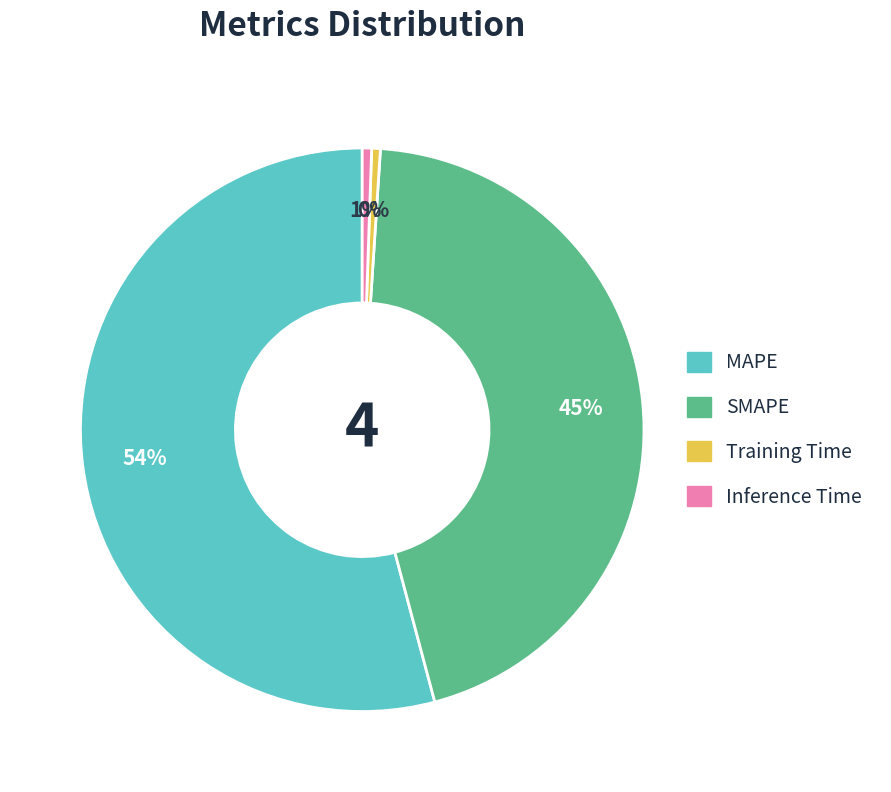

Does MAPE account for over 50% of the chart?

Yes